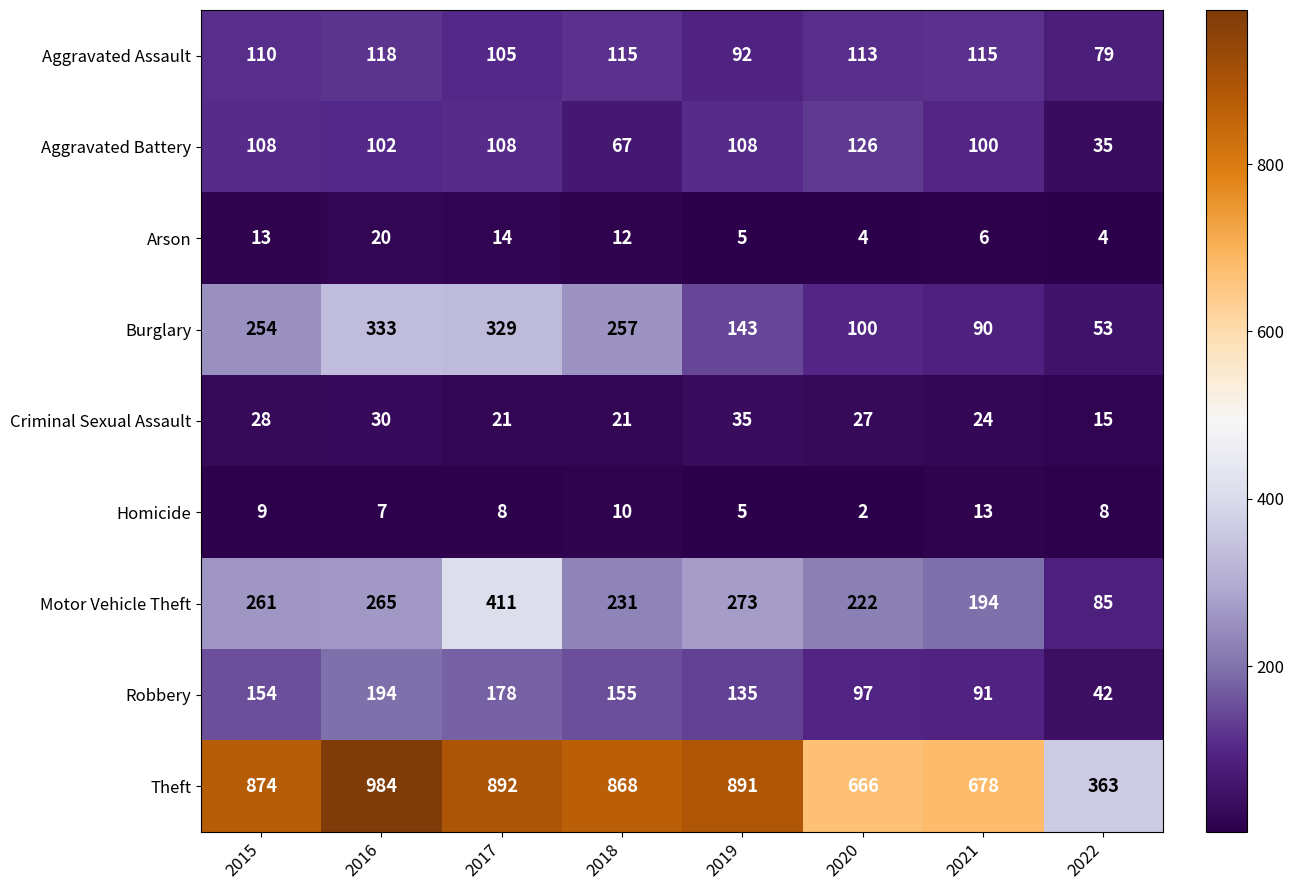

What value does the Arson series have at 2021, to the nearest 10?

10